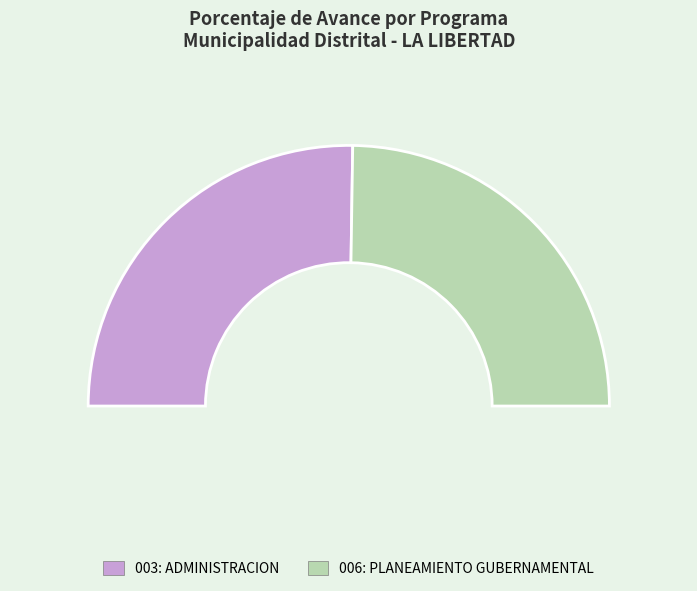

Which has a higher value, 006: PLANEAMIENTO GUBERNAMENTAL or 003: ADMINISTRACION?

003: ADMINISTRACION